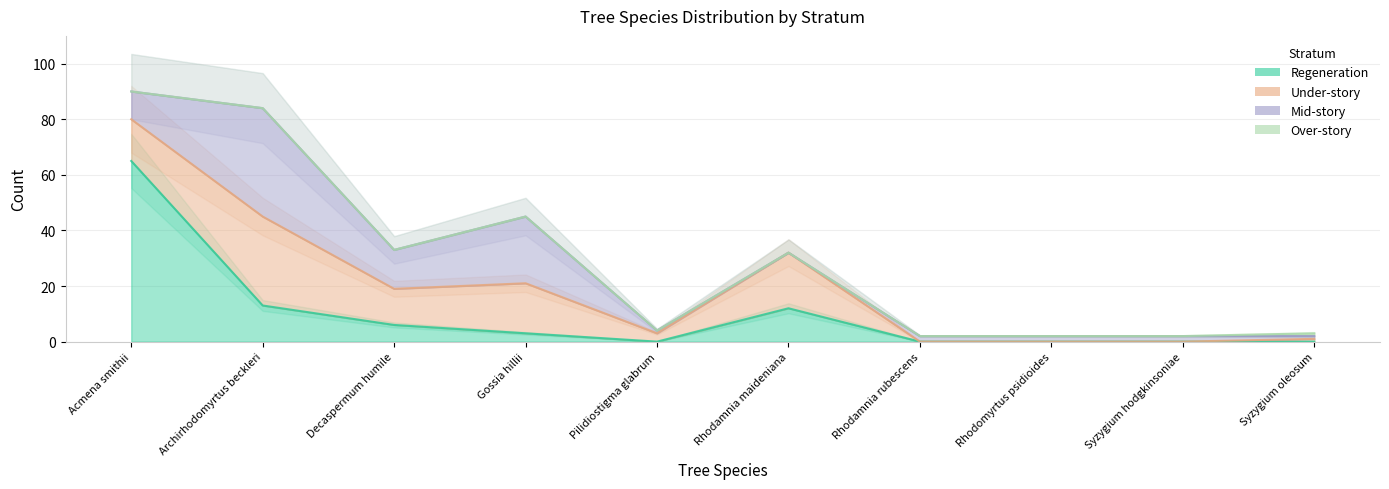

What is the value of the Under-story point at the 3rd from the left?

13